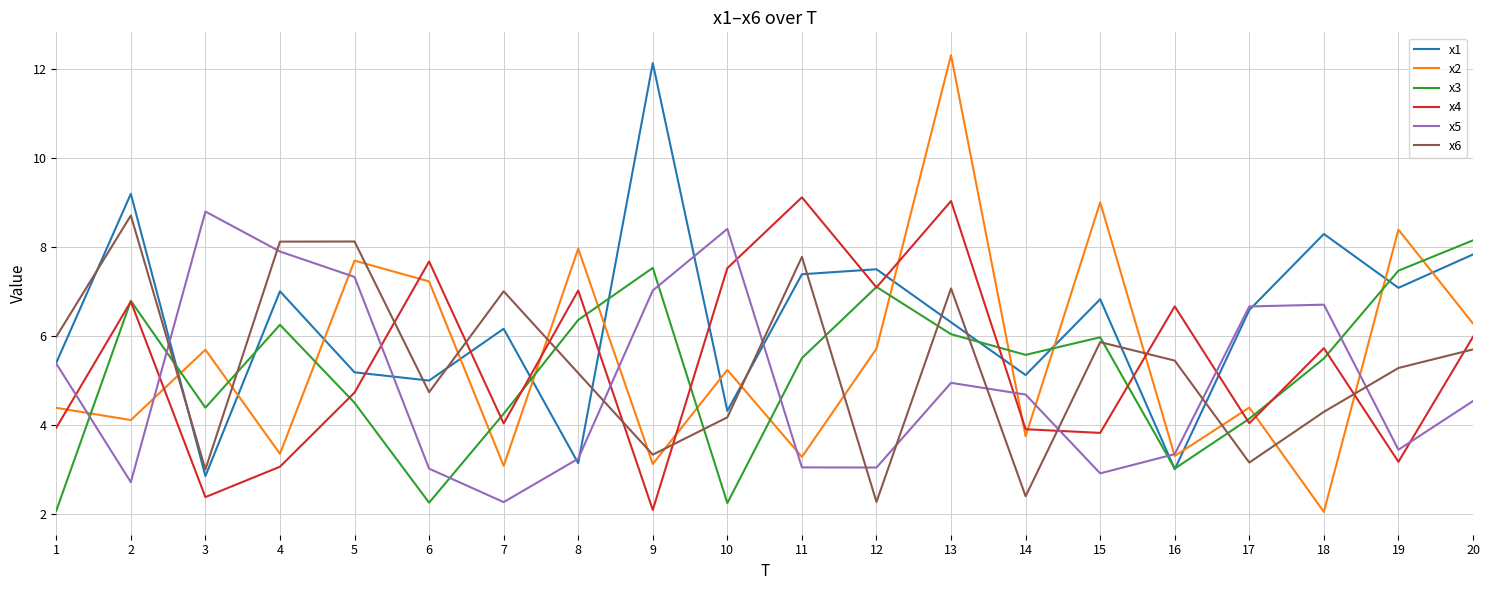

What is the sum of all x6 values?

107.7